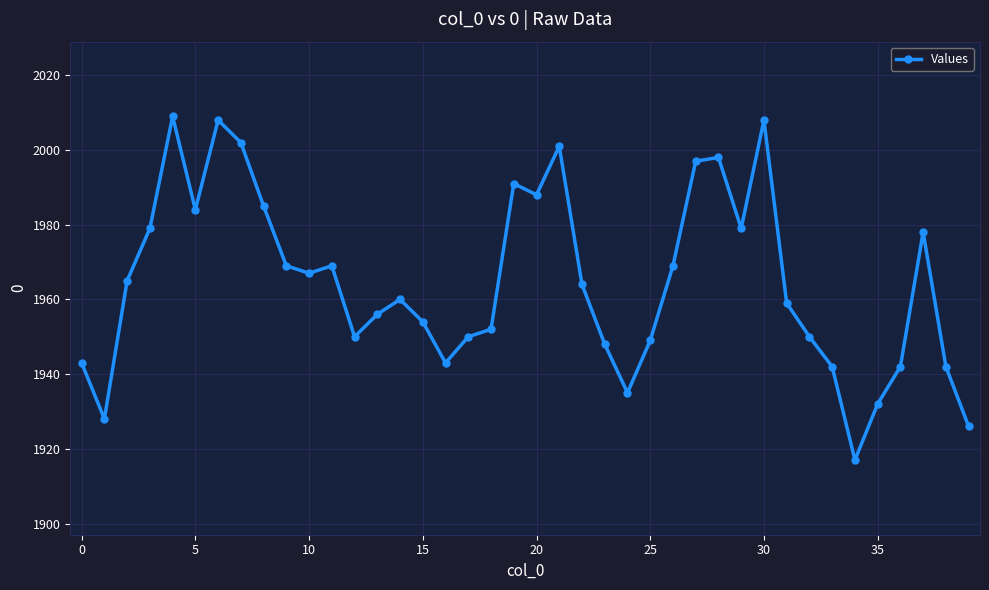

What is the minimum value shown in the chart?

1917